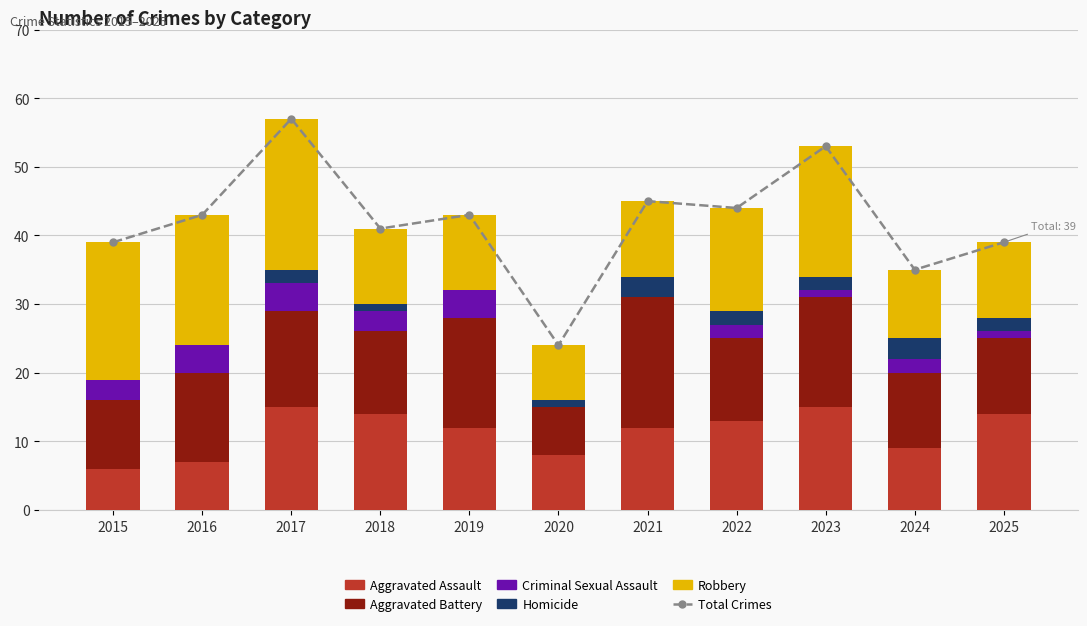

Where does the Total Crimes series first go above 43?

2017